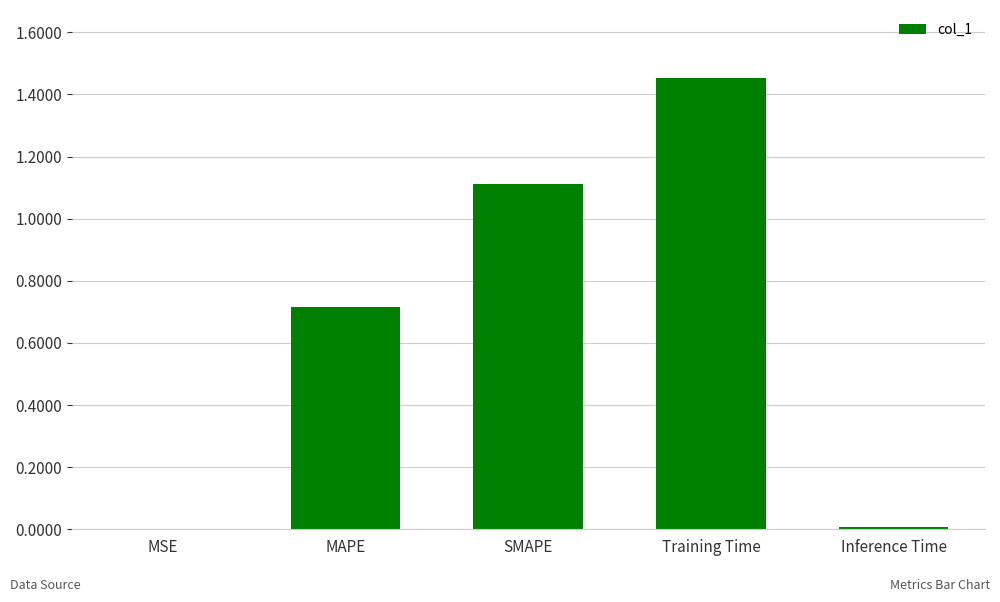

At which category does the chart reach its peak across all series?

Training Time